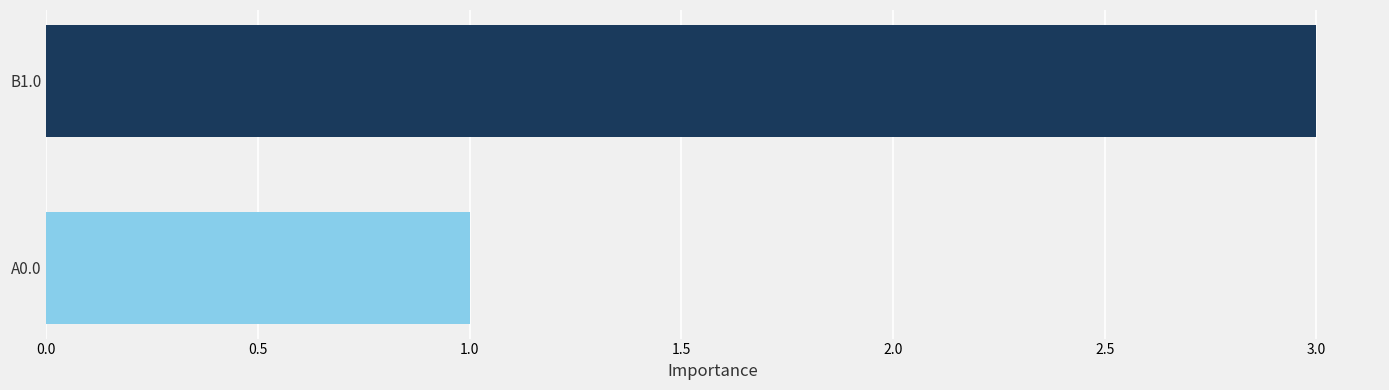

Which category has the highest value across all series?

B1.0